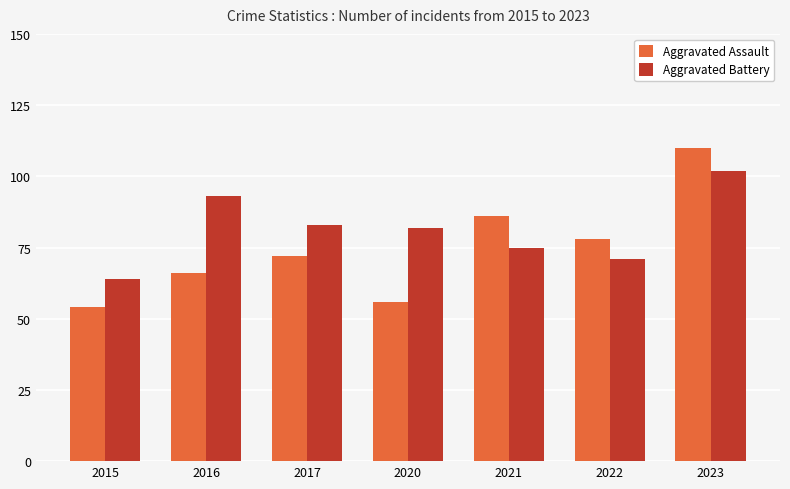

What value does the Aggravated Battery series have at 2020?

82